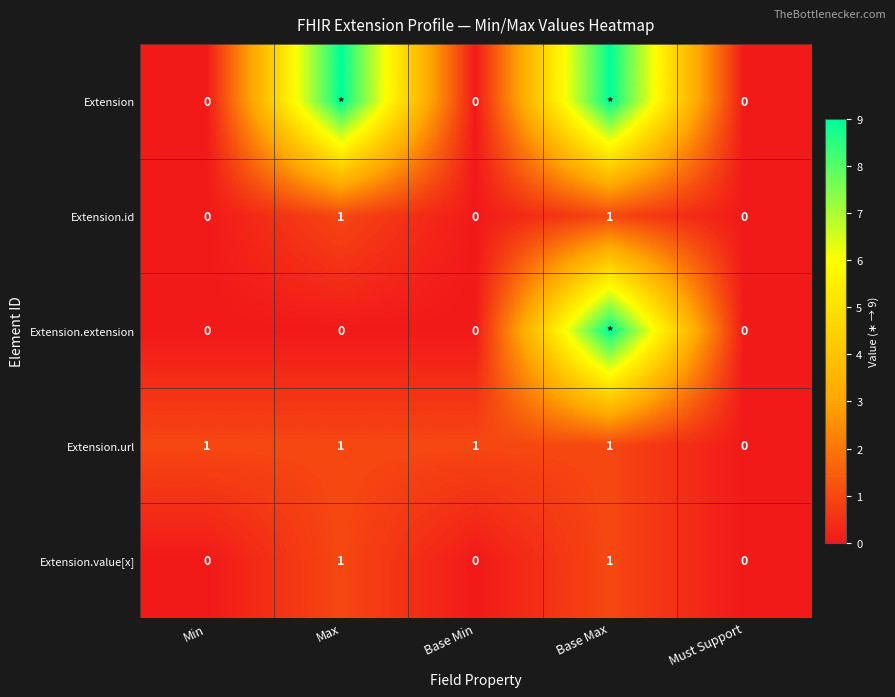

What is the difference between the highest and lowest values at Max?

9